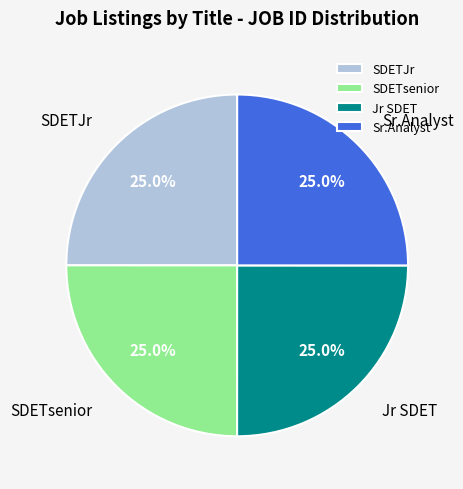

Approximately how many times larger is the value at Jr SDET compared to Sr.Analyst?

1.0